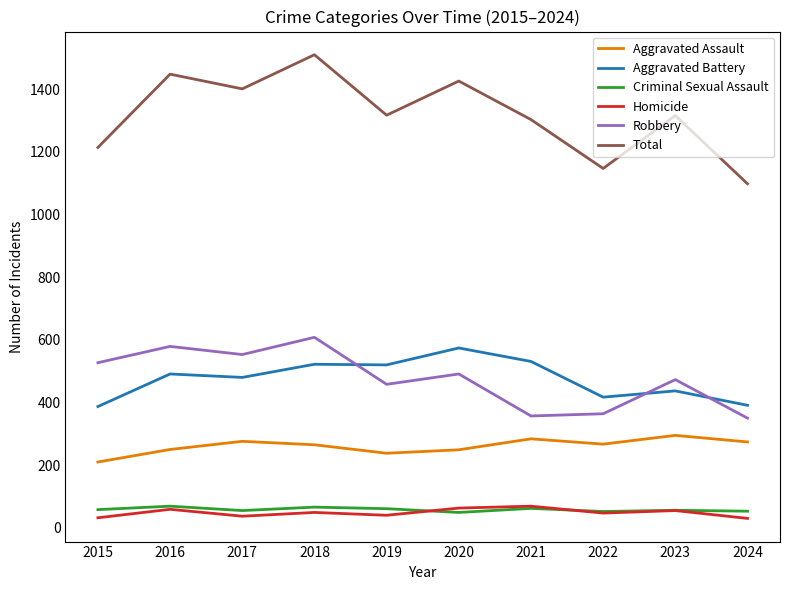

What is the difference between the highest and lowest values at 2015?

1182